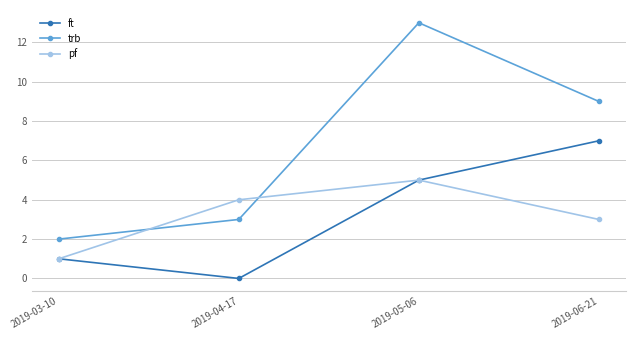

The value of trb at 2019-03-10 is 1. True or false?

False